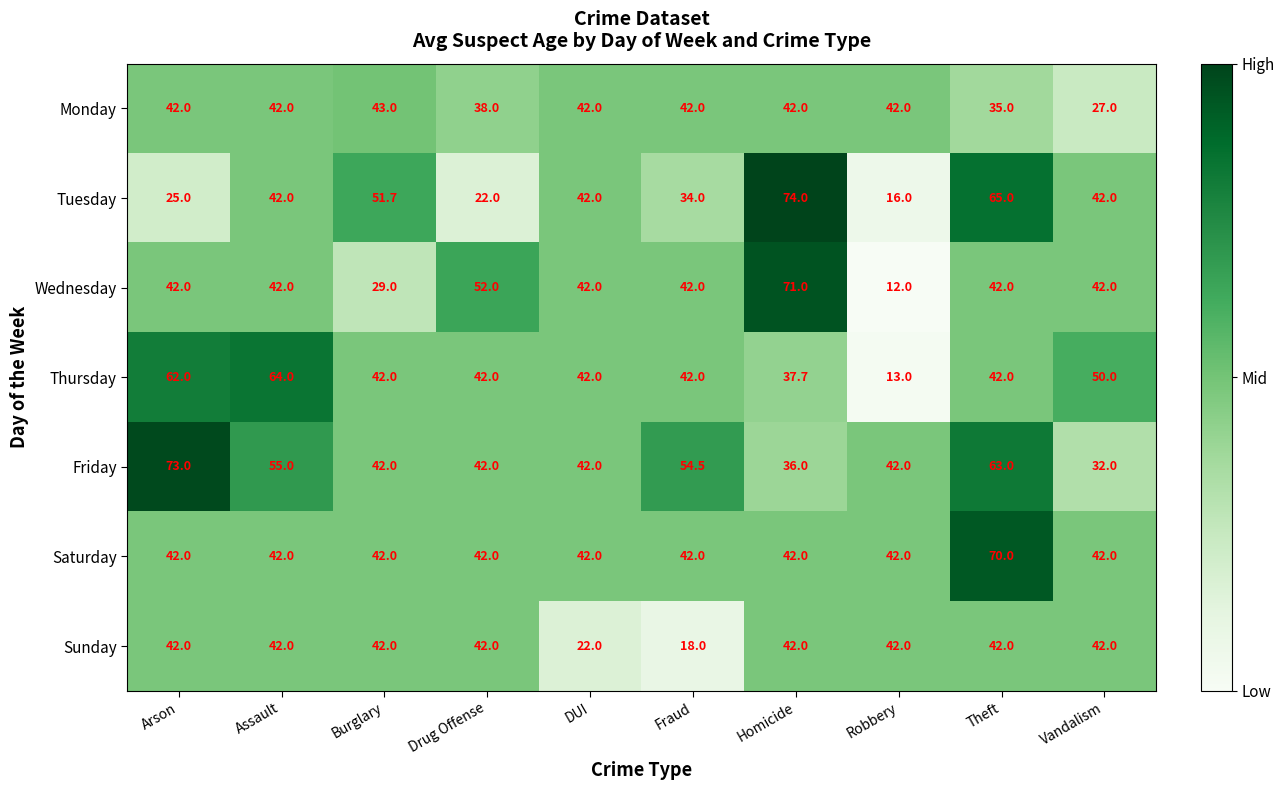

Is it true that Friday equals 24.2 at Robbery?

False